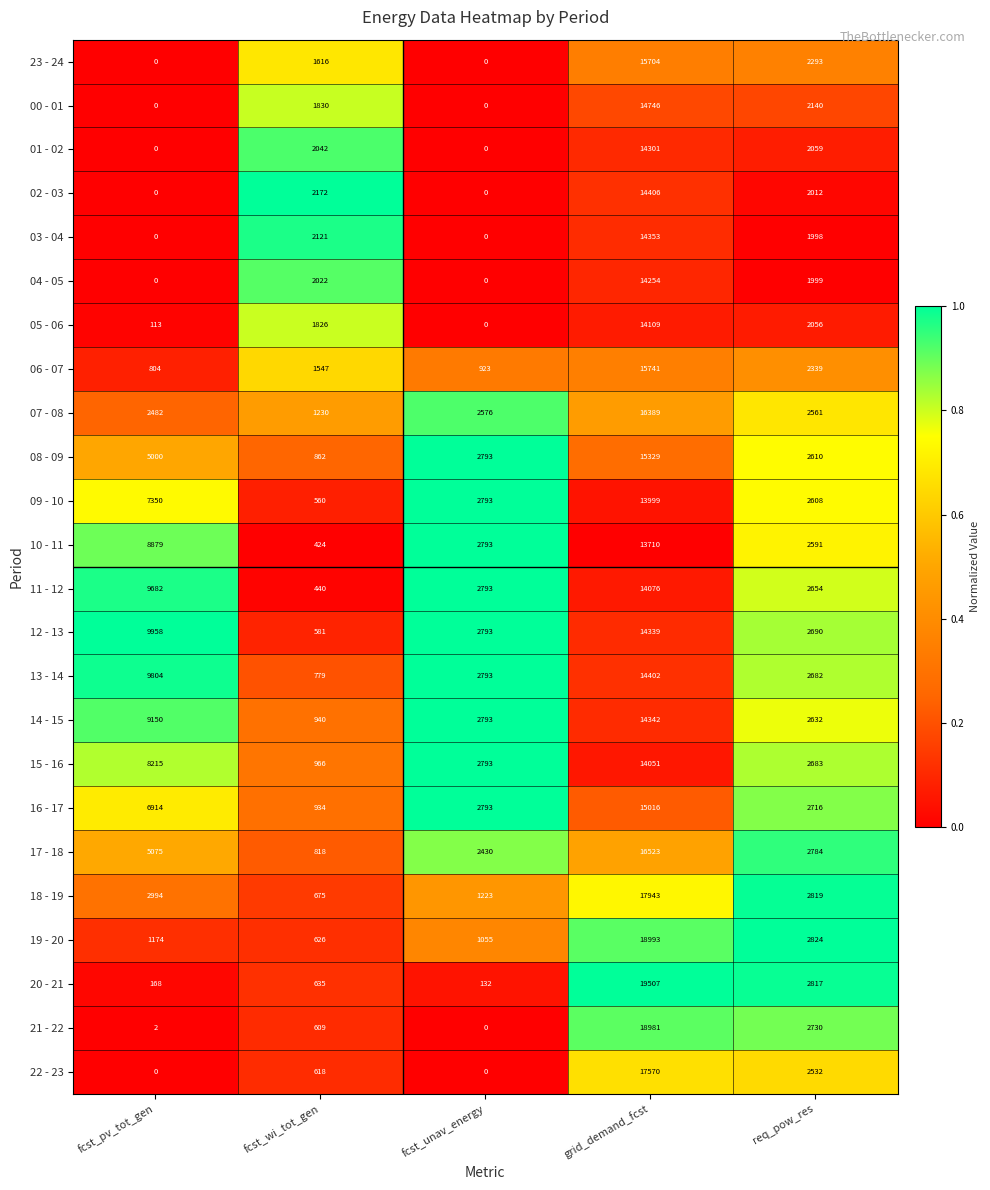

What is the total value across all series at fcst_wi_tot_gen?

26873